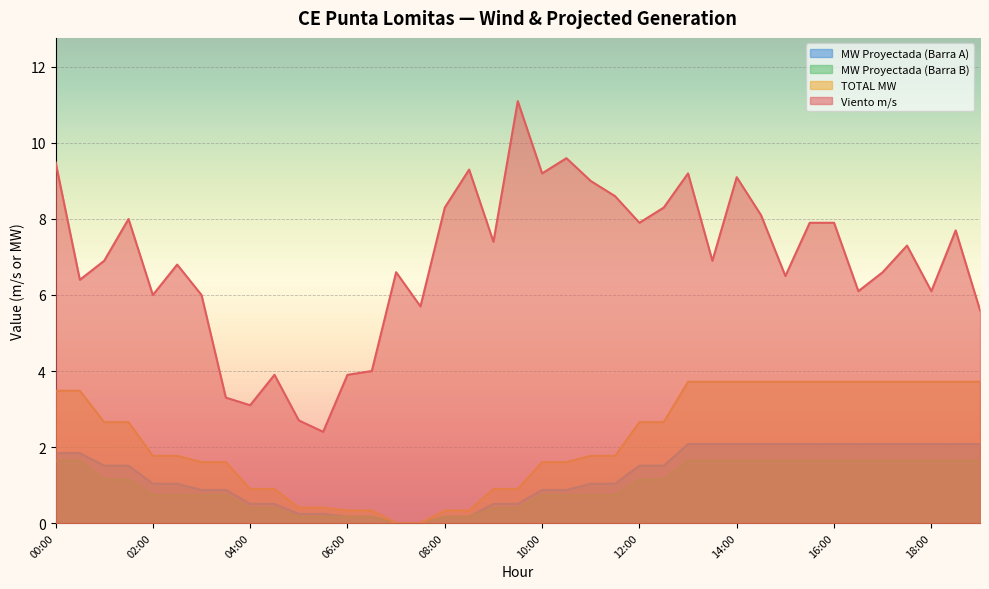

At which label does MW Proyectada (Barra A) reach its peak?

13:00